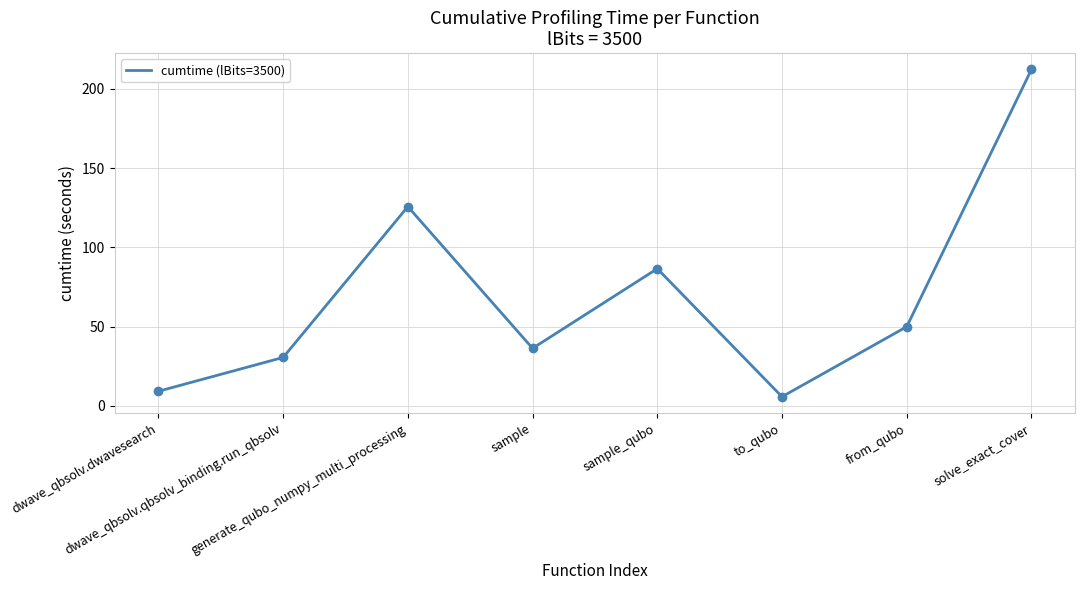

What is the sum of the values at sample and to_qubo?

42.0